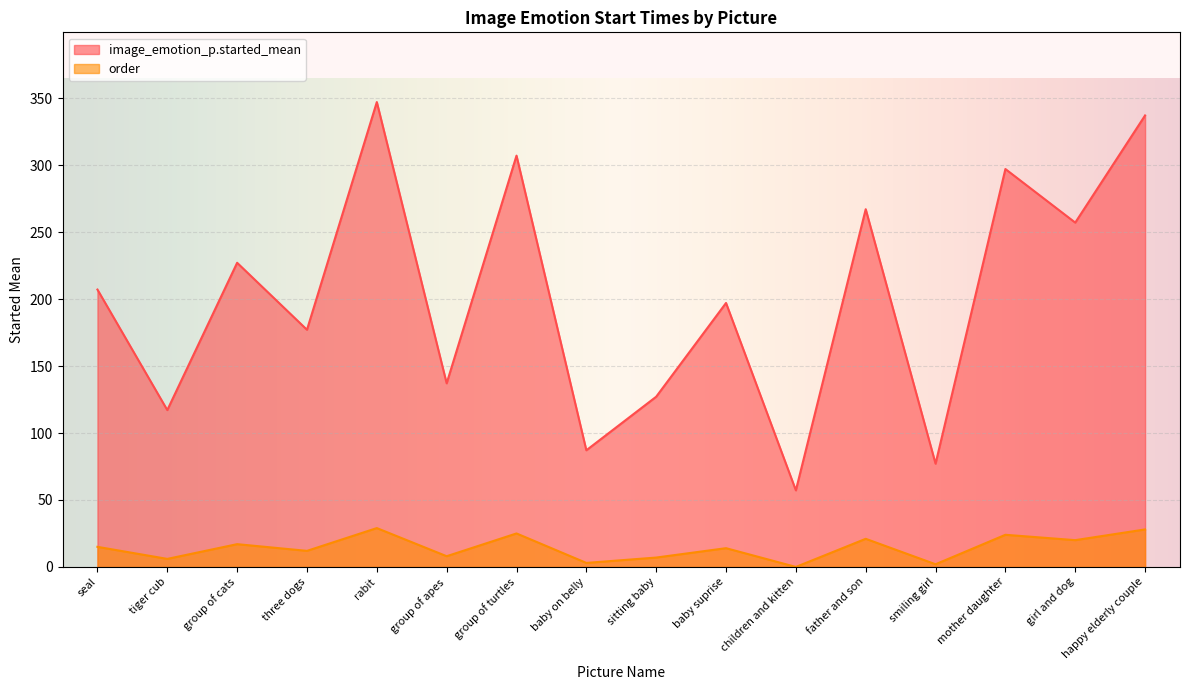

What is the sum of the image_emotion_p.started_mean values at father and son and baby suprise?

464.2